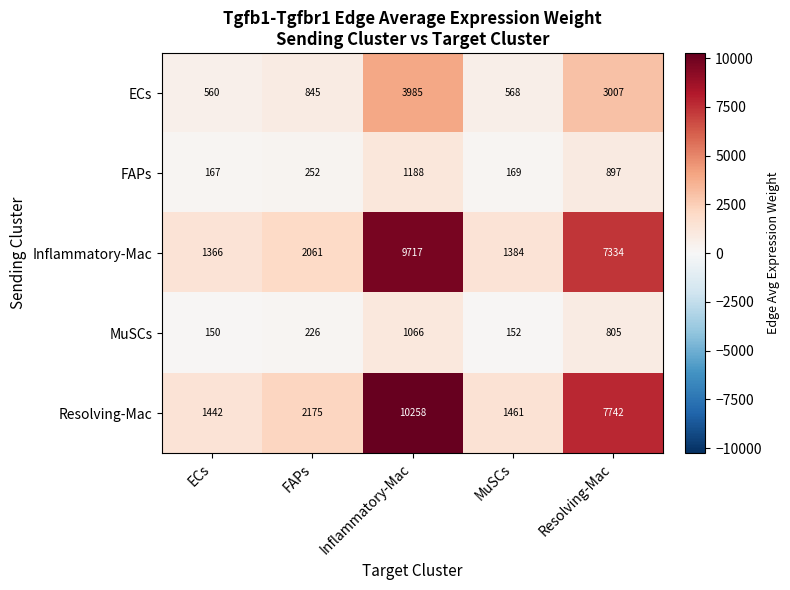

What is the sum of the ECs values at Inflammatory-Mac and MuSCs?

4553